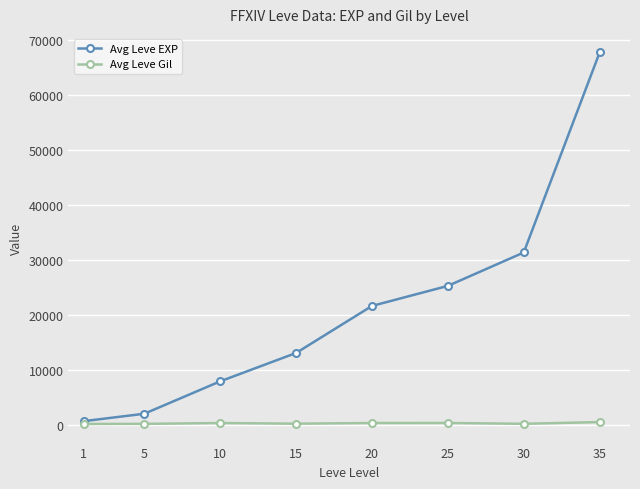

The value of Avg Leve Gil at 20 is 290. True or false?

True